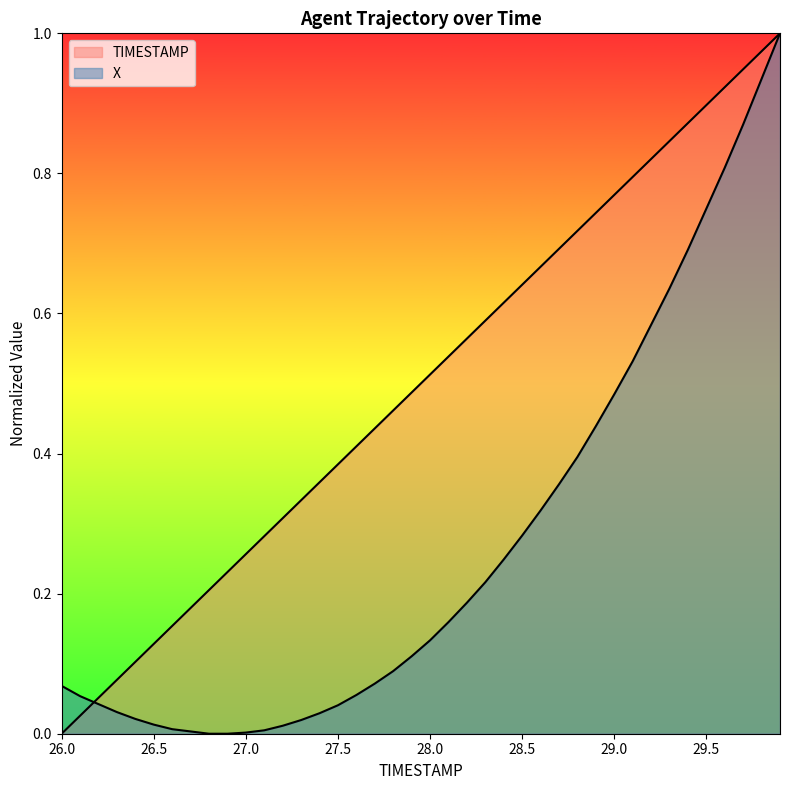

True or false: X and TIMESTAMP intersect in this chart.

True